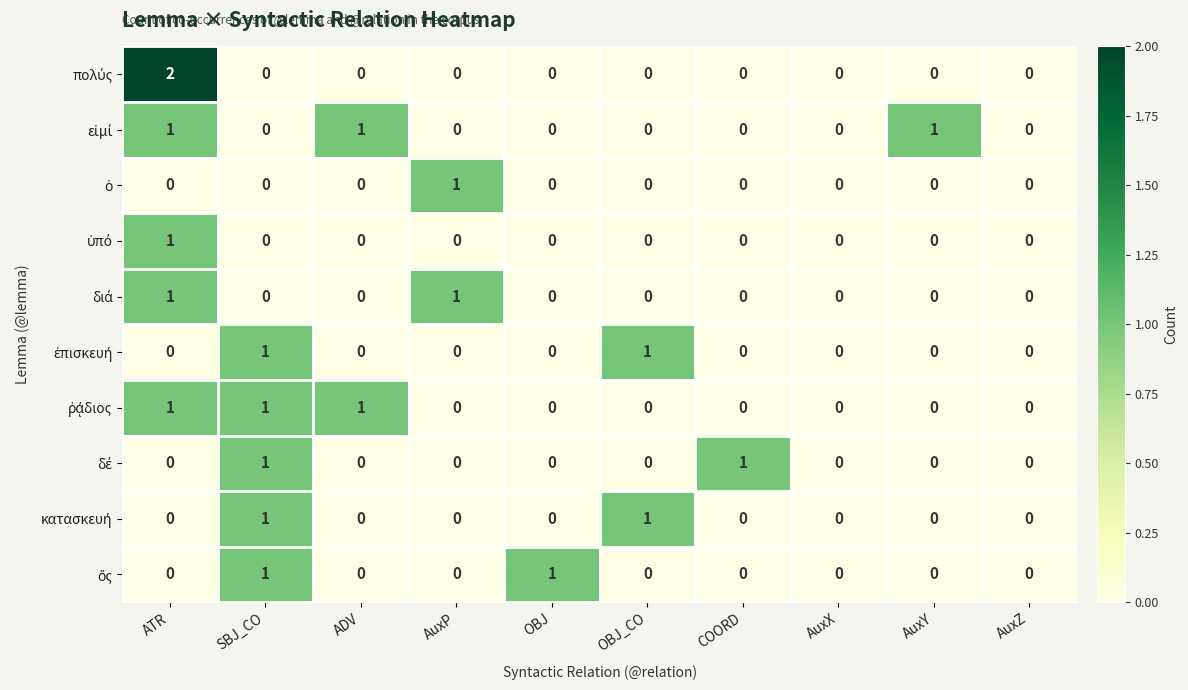

Which label corresponds to the largest value in the chart?

ATR